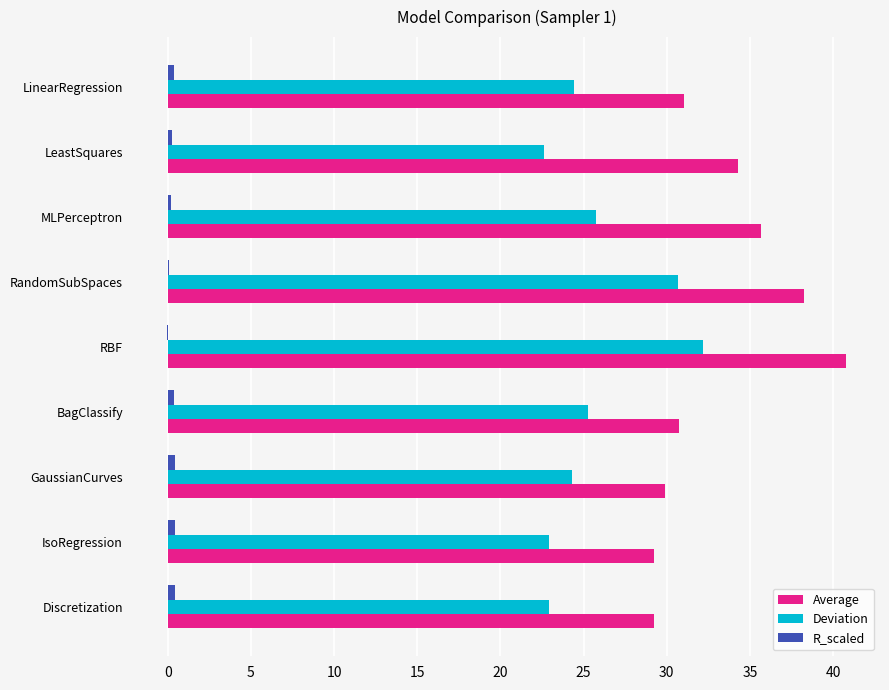

Count the number of data series in this chart.

3